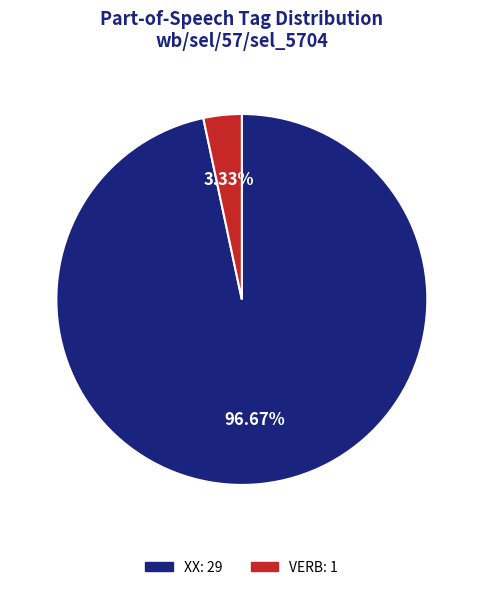

To the nearest percent, what percentage of the pie is VERB?

3%